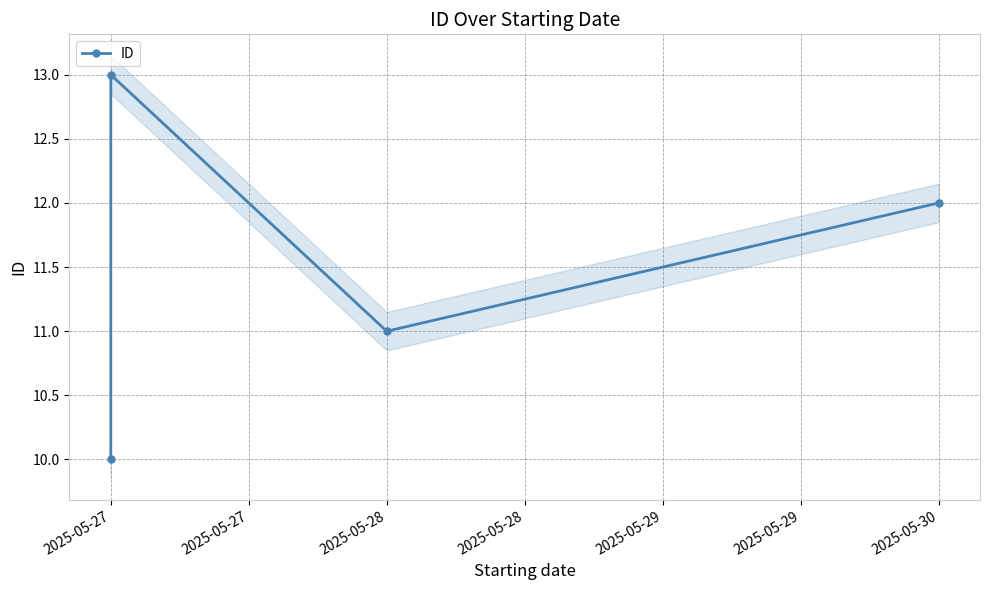

What is the ratio of the value at 2025-05-30 to the value at 2025-05-27?

0.9